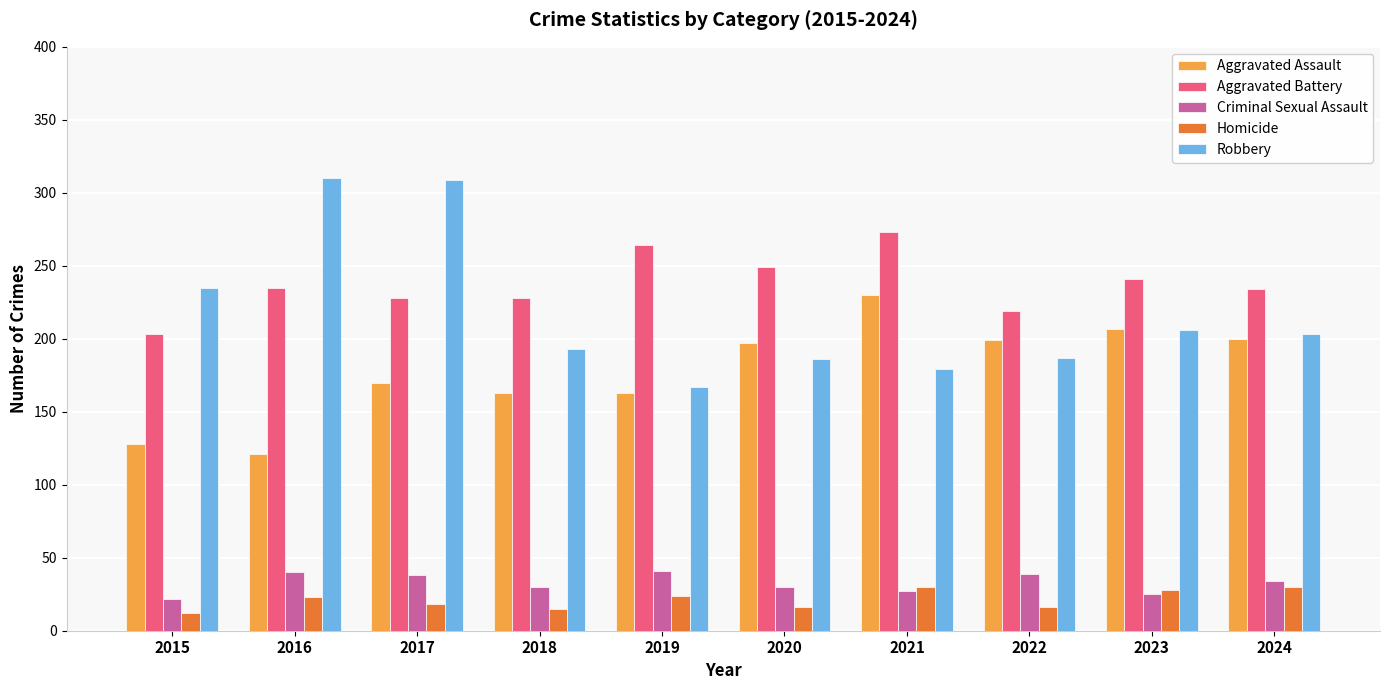

What is the total value across all series at 2016?

729